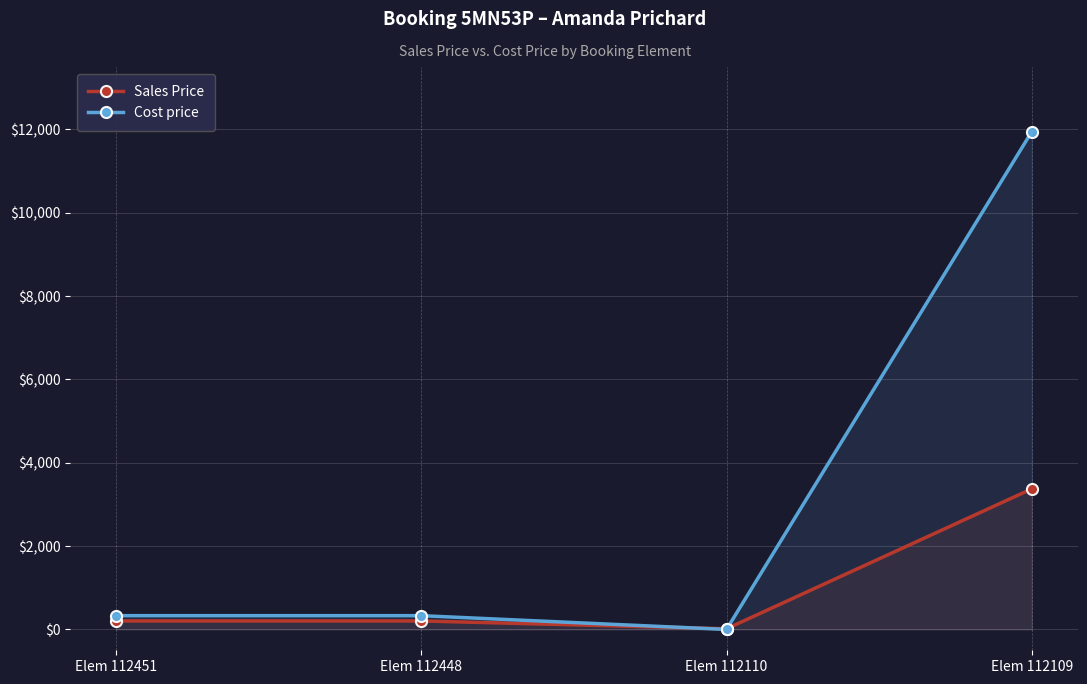

Between Elem 112451 and Elem 112109, which series saw the biggest shift?

Cost price